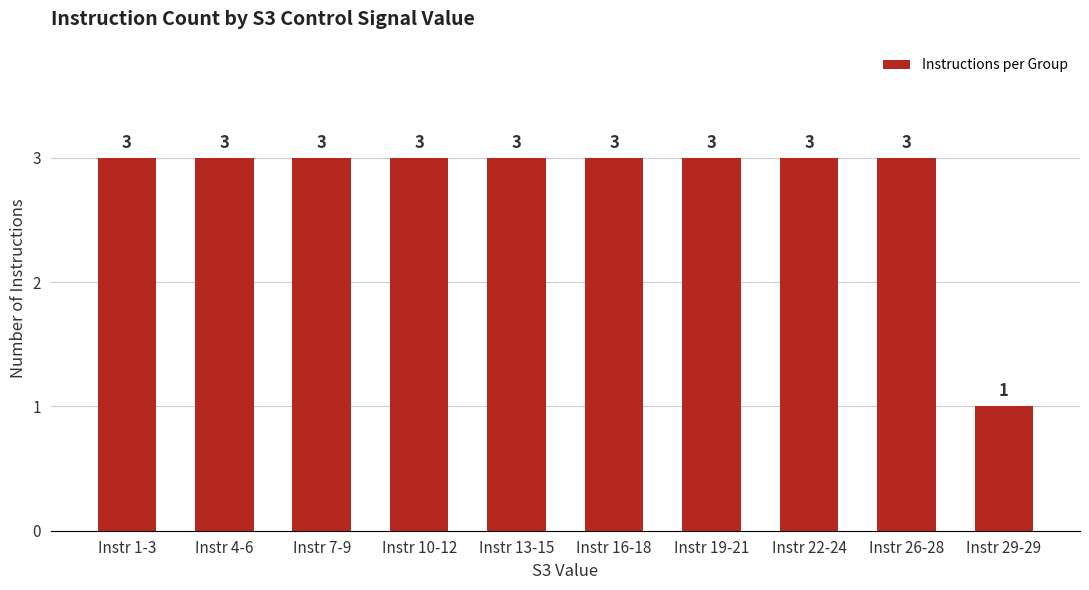

Count the values in the range 3 to 4.

9